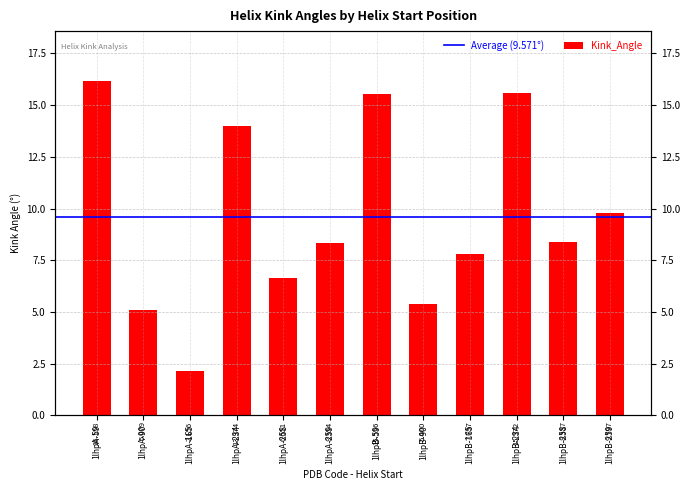

Reading right to left, list all the values displayed in this chart.

1lhpB-259=9.8	1lhpB-258=8.4	1lhpB-234=15.6	1lhpB-165=7.8	1lhpB-90=5.4	1lhpB-59=15.6	1lhpA-259=8.4	1lhpA-258=6.7	1lhpA-234=14.0	1lhpA-165=2.2	1lhpA-90=5.1	1lhpA-59=16.2